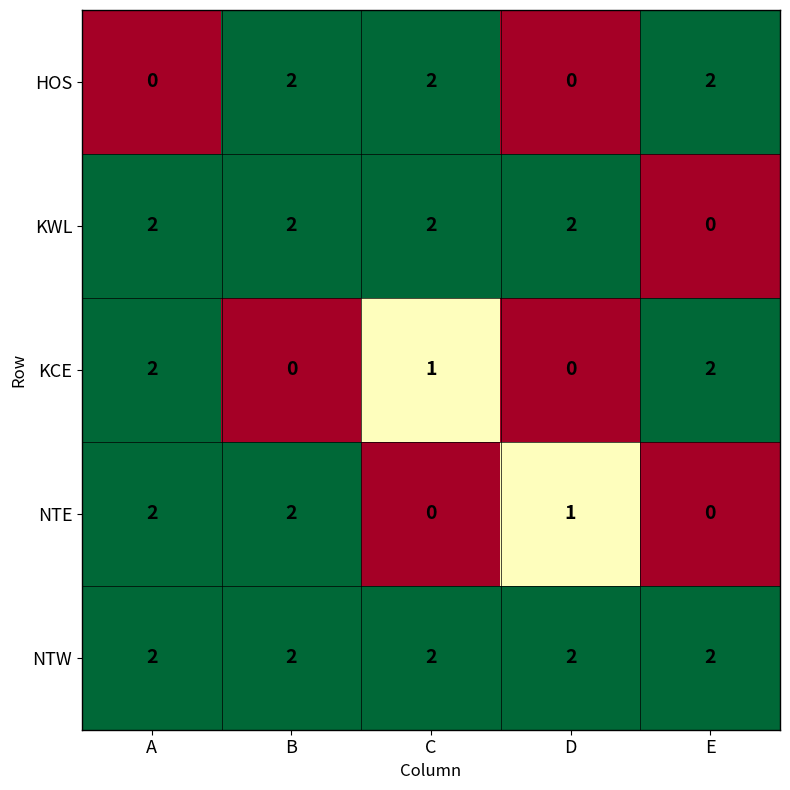

The NTE series shows 2 at D. True or false?

False